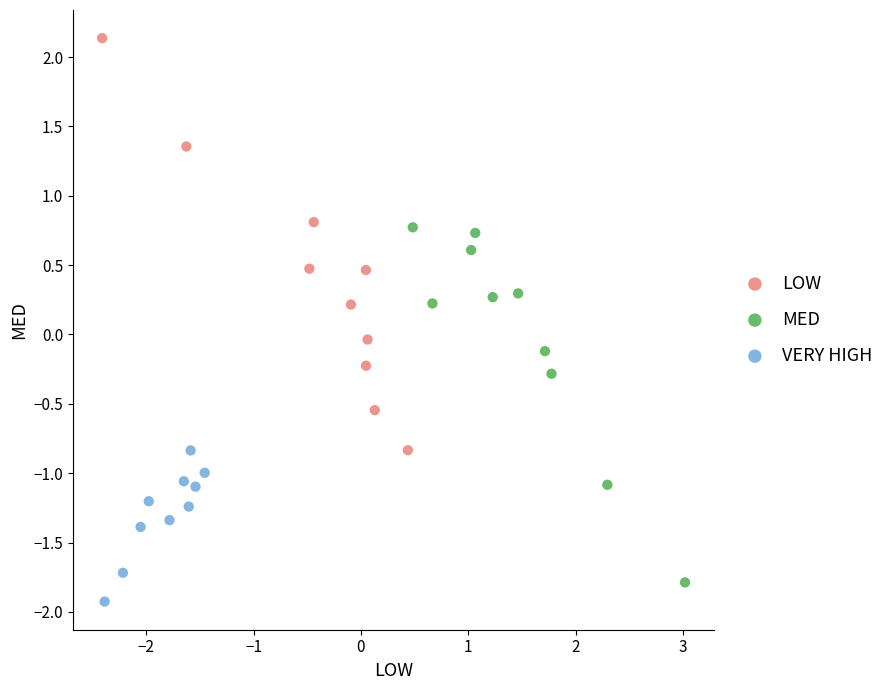

Which series has the widest spread of Y values?

LOW